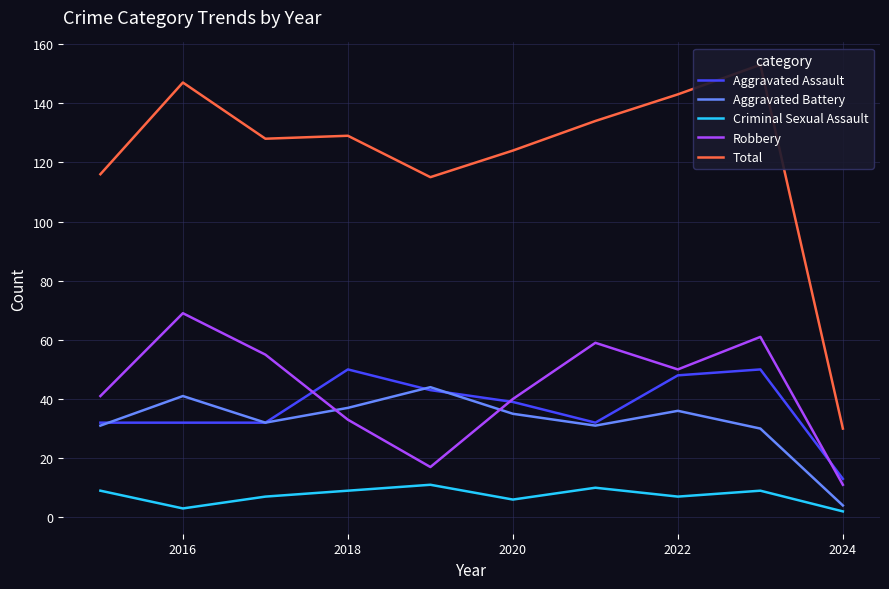

Count the number of data series in this chart.

5